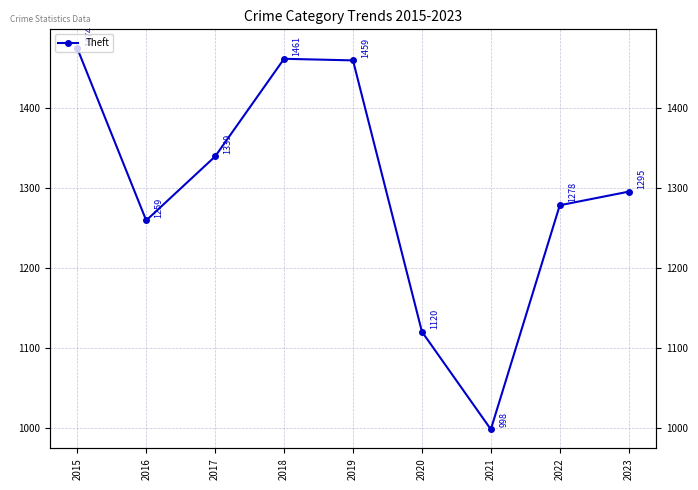

Which label corresponds to the largest value in the chart?

2015